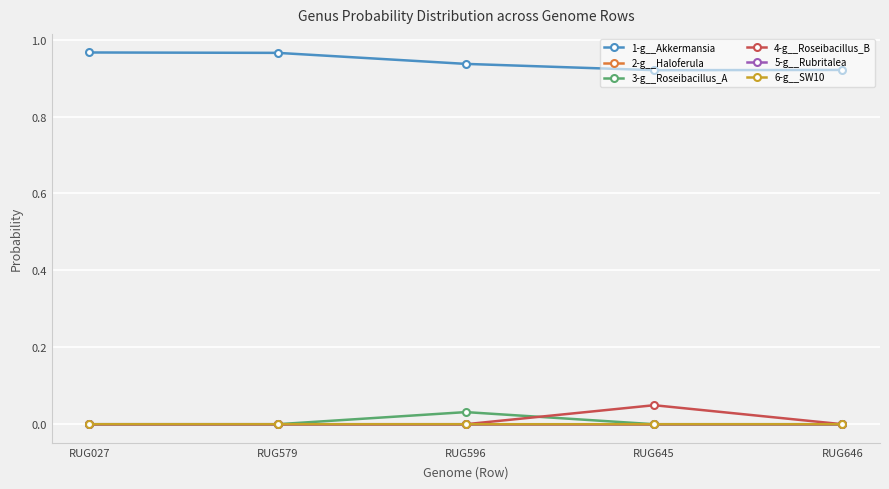

At which category is the sum across all series the highest?

RUG645